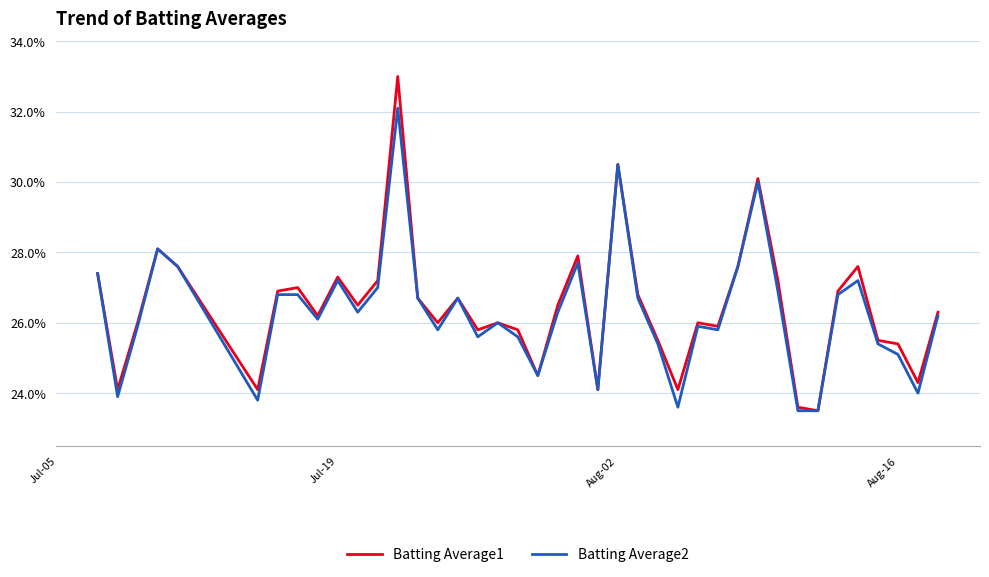

What are all the series names shown in the legend?

Batting Average1, Batting Average2